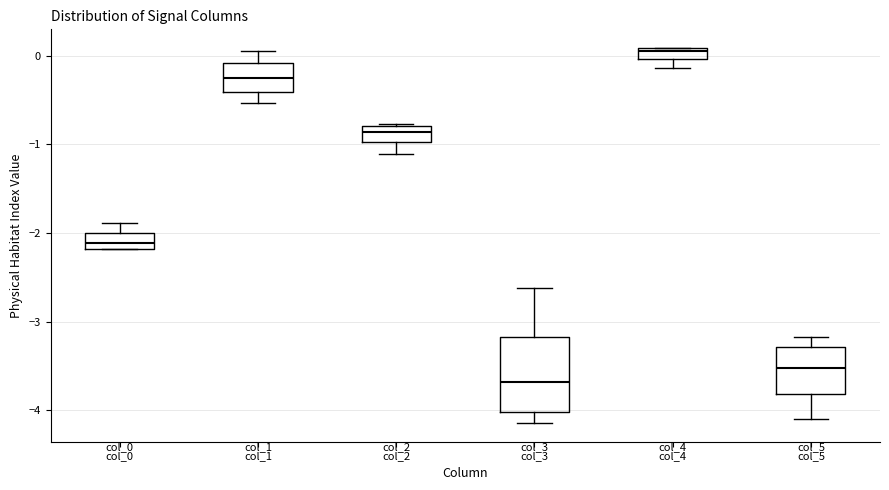

Where does the median line of the box for col_5 sit on the y-axis? The values are not printed on the chart, so give them approximately, as read against the axis.

-3.5